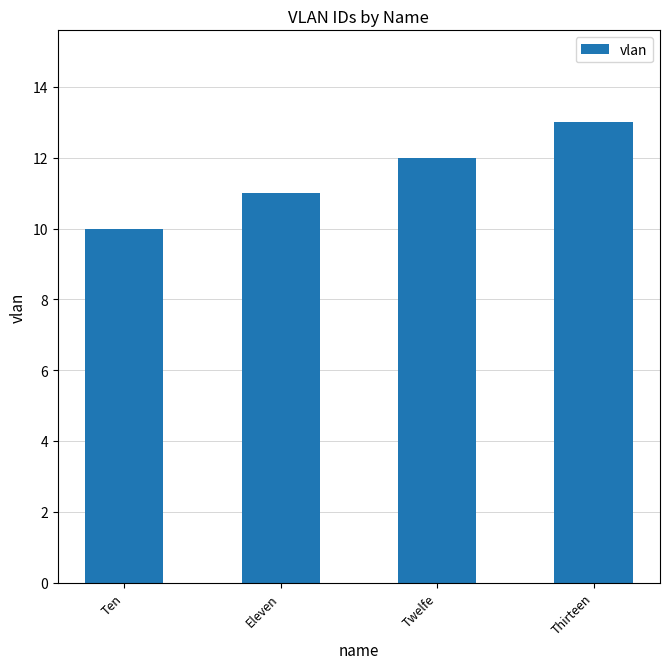

Which label corresponds to the smallest value in the chart?

Ten